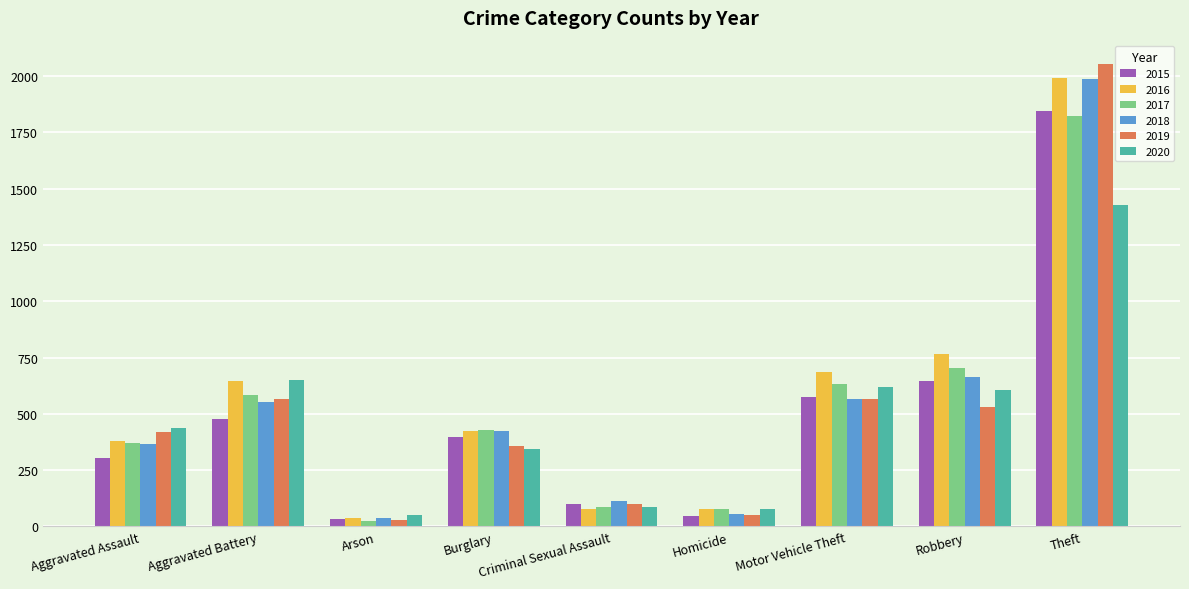

What is the label of the 2nd bar from the right?

Robbery